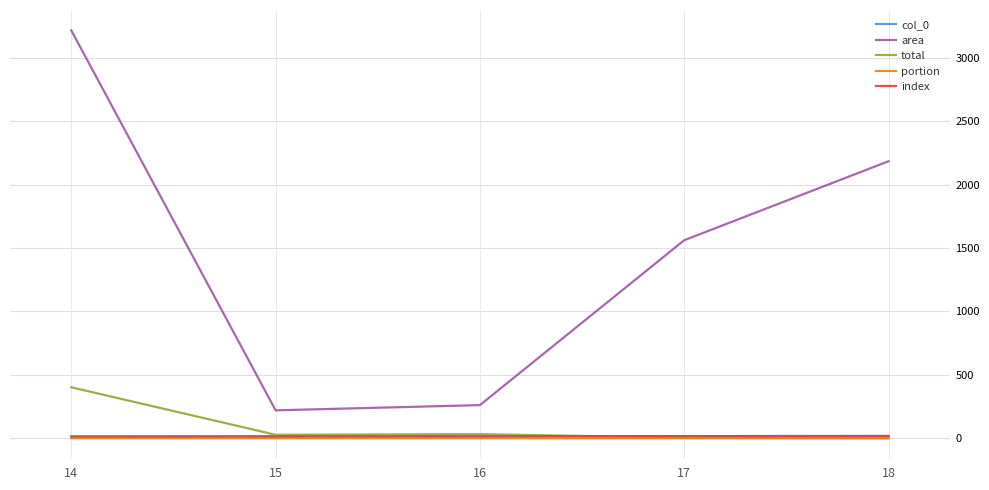

At which label does col_0 first exceed 16?

17